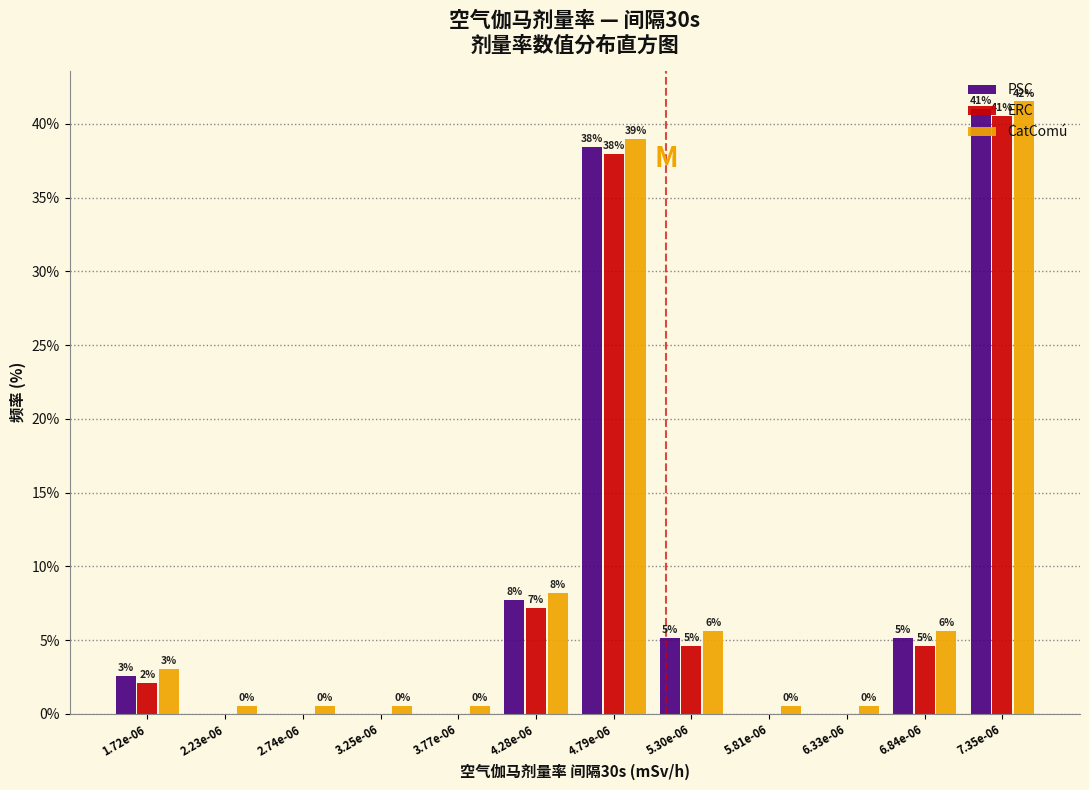

What are all the series names shown in the legend?

PSC, ERC, CatComú